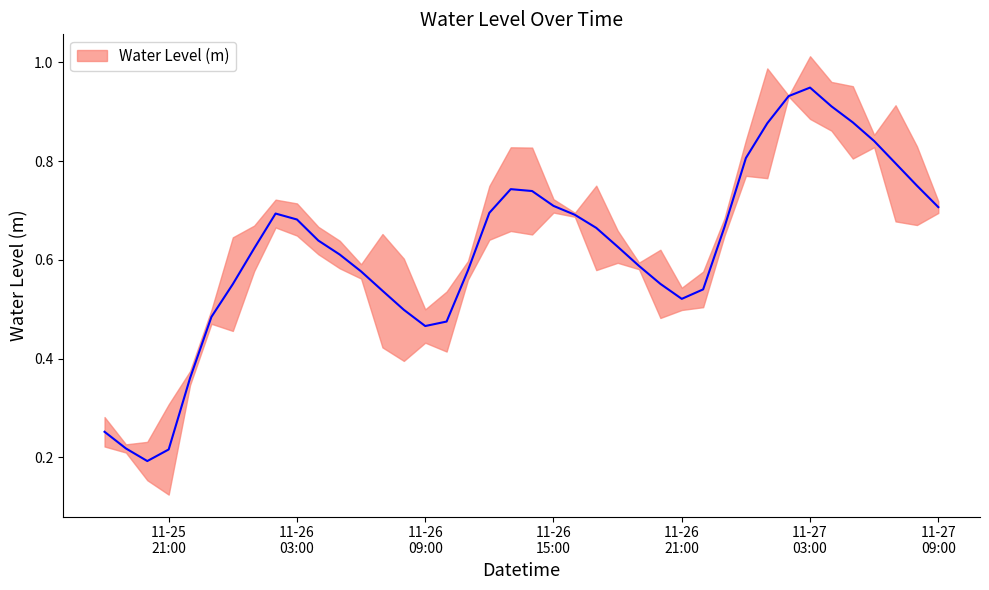

What position from the right is 2023-11-26 12:00:00?

22